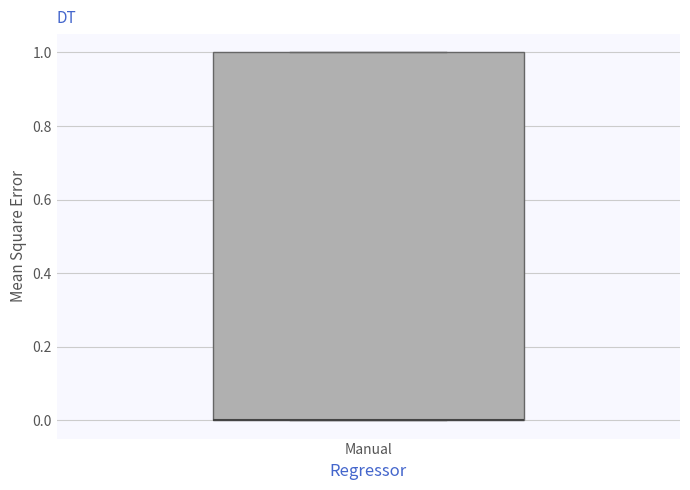

Where is the lower edge of the box for Manual on the y-axis? The values are not printed on the chart, so give them approximately, as read against the axis.

0